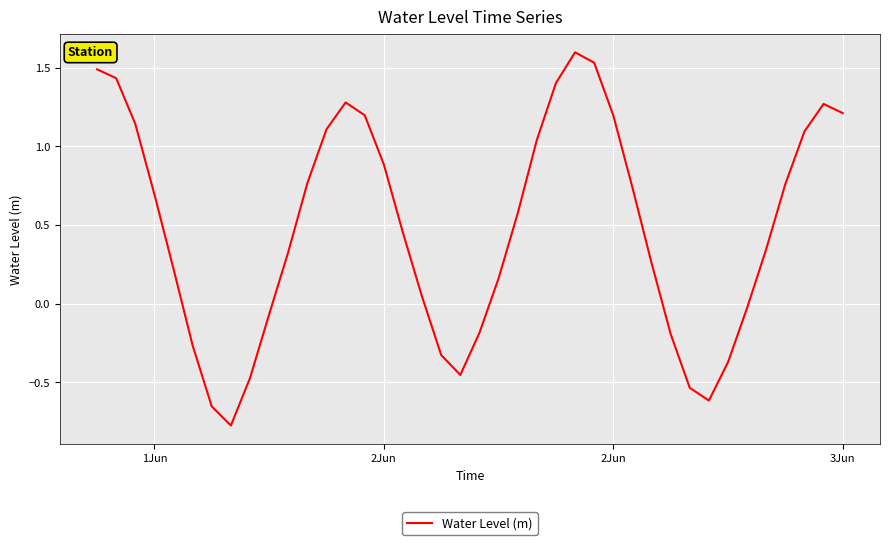

What is the smallest value displayed?

-0.8